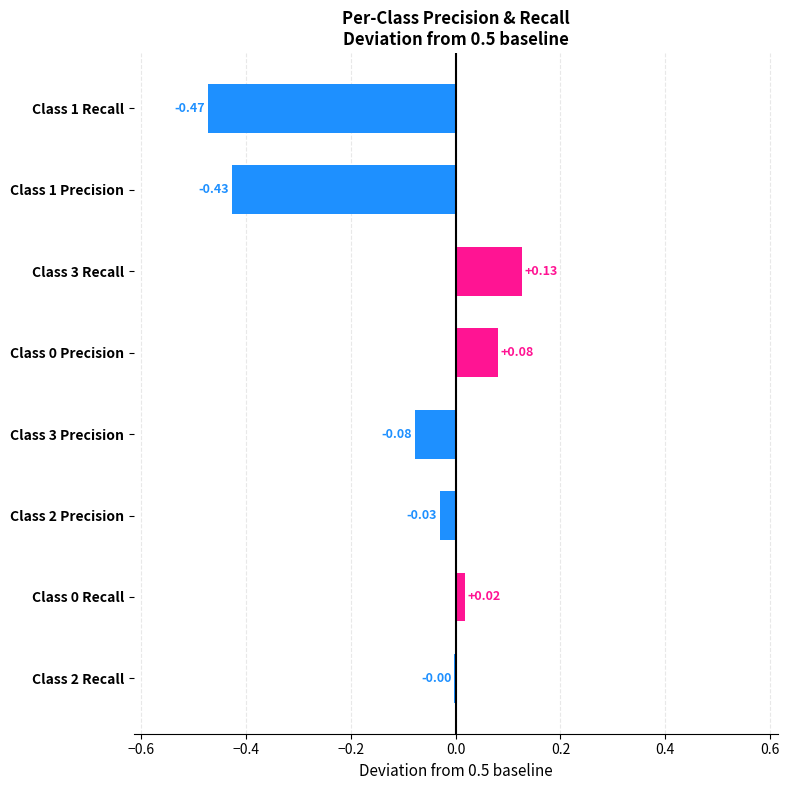

What is the change in value from Class 0 Recall to Class 3 Recall?

+0.1